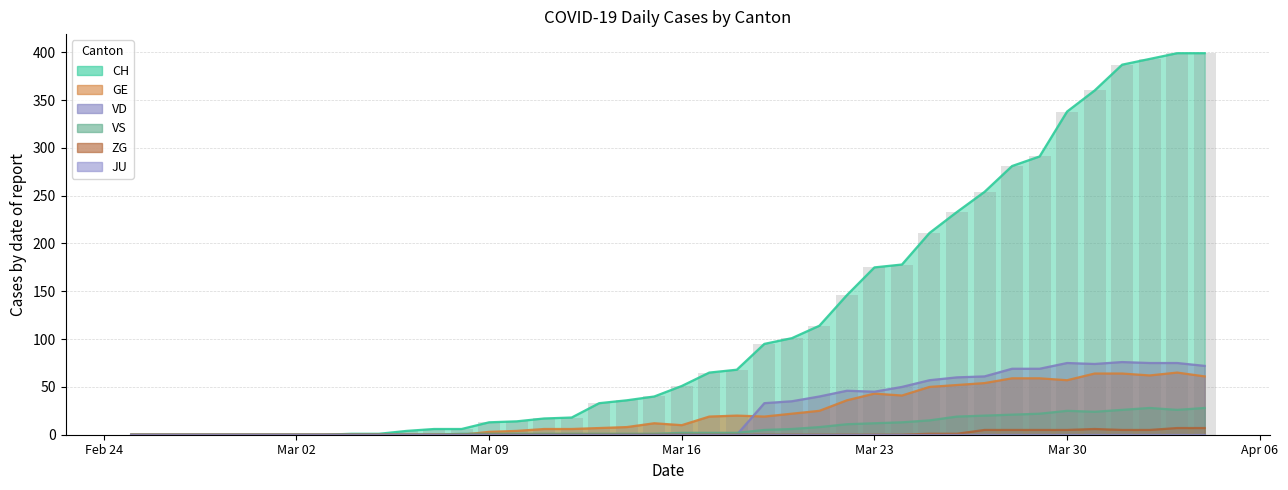

What is the highest value of the VD series?

76